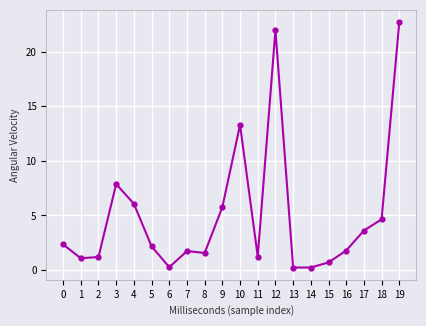

True or false: the data shows 20.2 at 10.

False